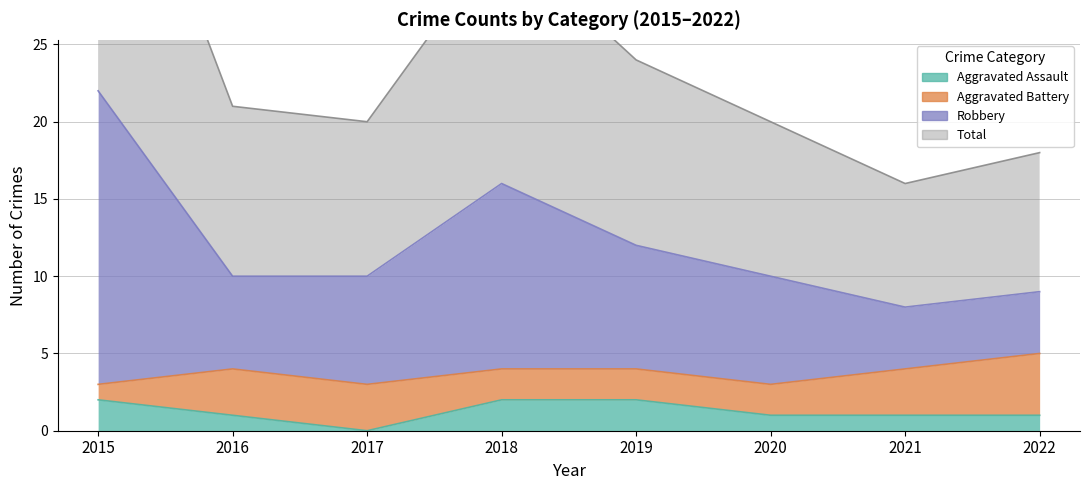

Which has a higher value, 2018 or 2022?

2018